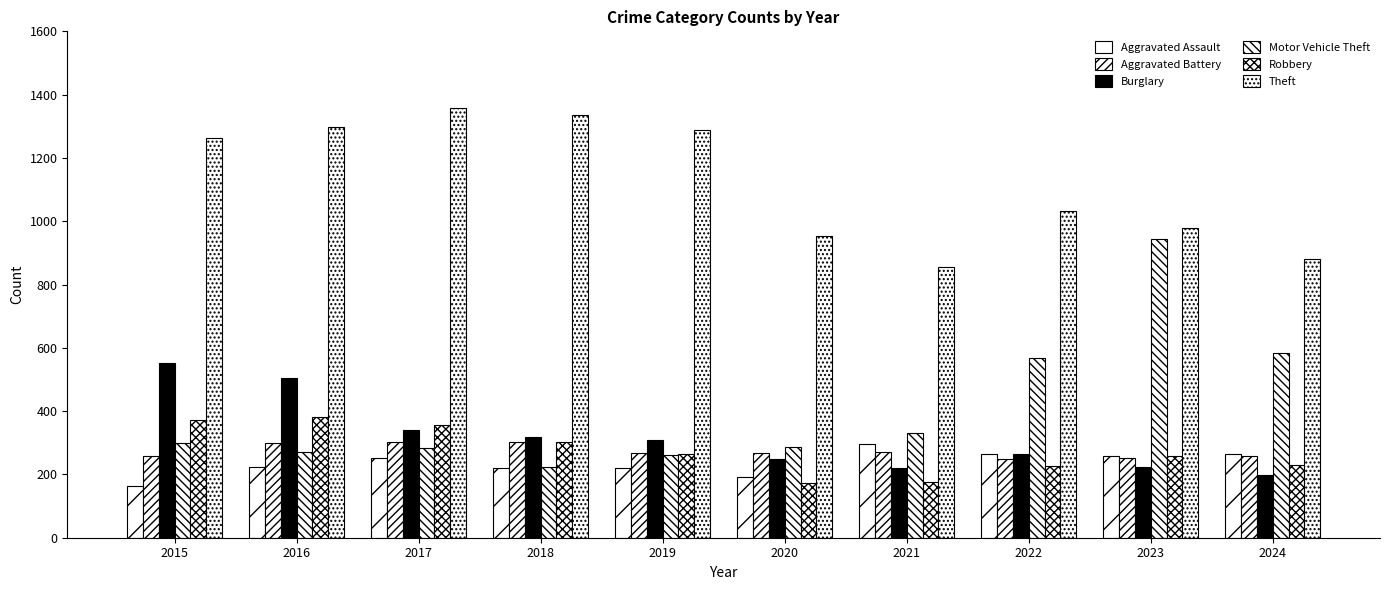

Which has a higher value, 2021 or 2020?

2021